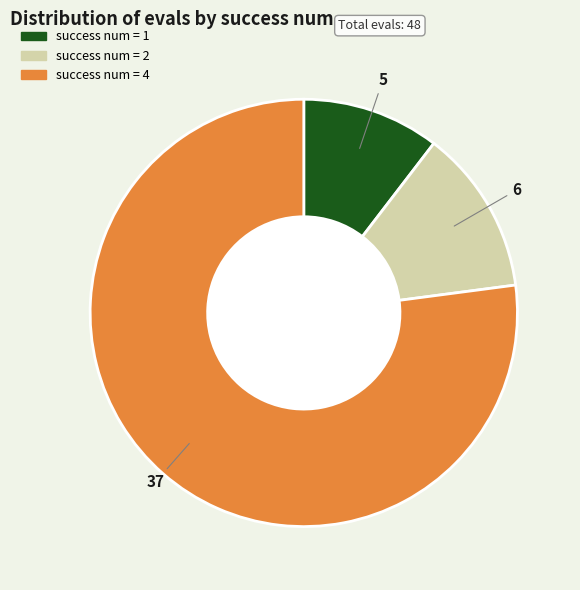

What is the majority slice?

success num = 4